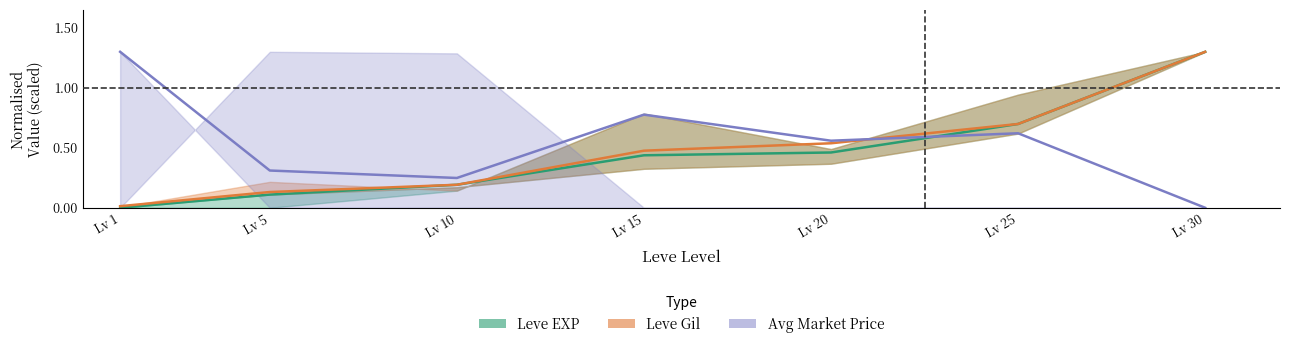

Rank the series at Lv 10 from lowest to highest value.

Leve EXP (mid), Leve Gil (mid), Avg Price (mid)